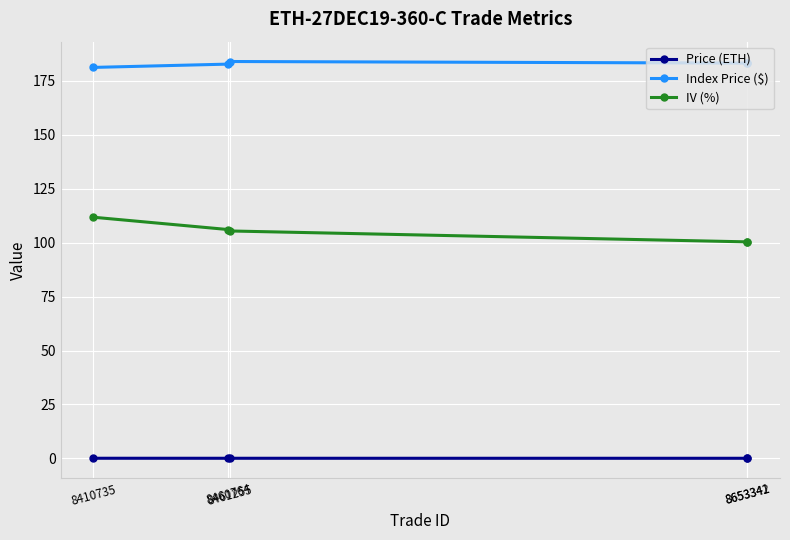

Does the chart display data point markers on the line(s)?

Yes